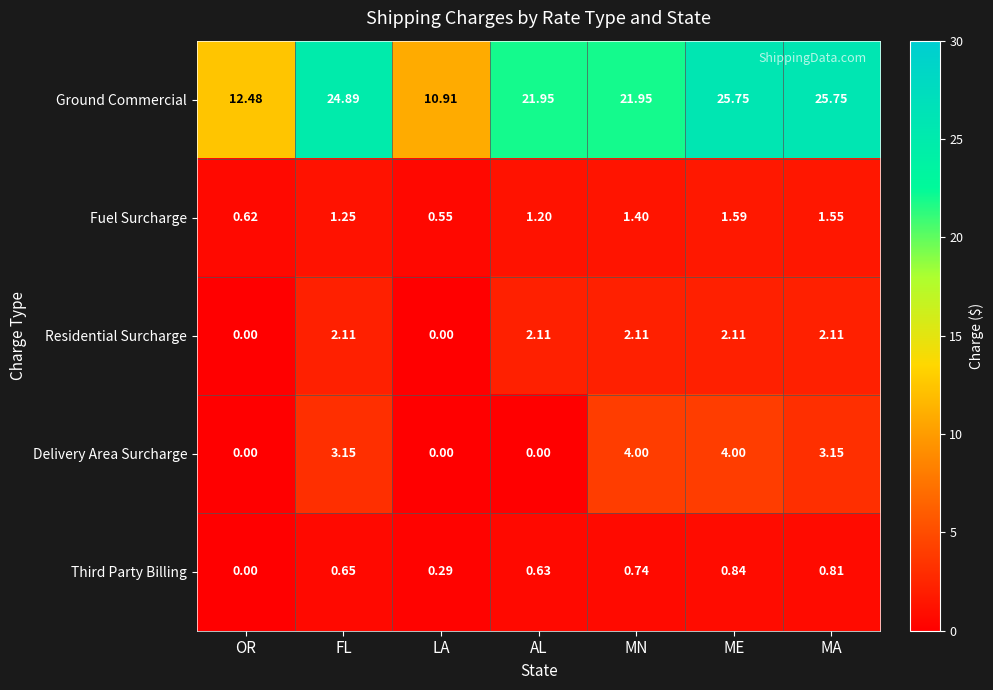

Which series has the widest spread of values?

Ground Commercial